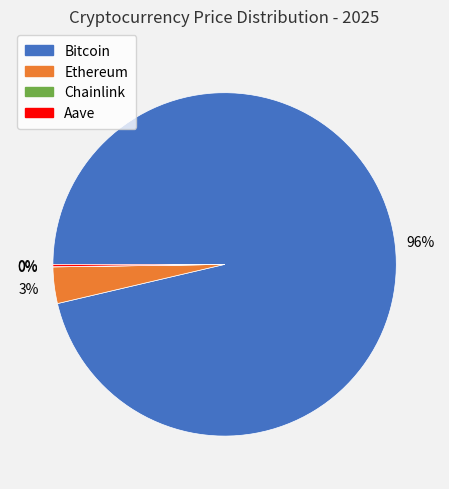

To the nearest percent, what is the average slice percentage?

25%